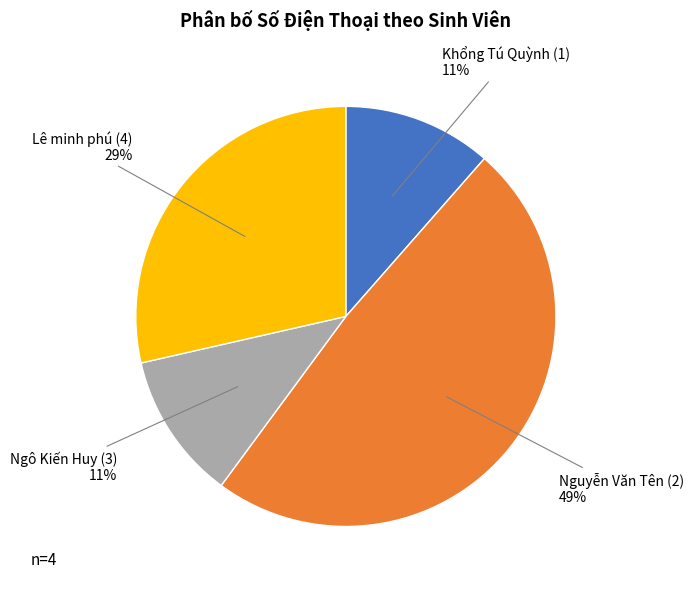

Does any single category account for the majority?

No